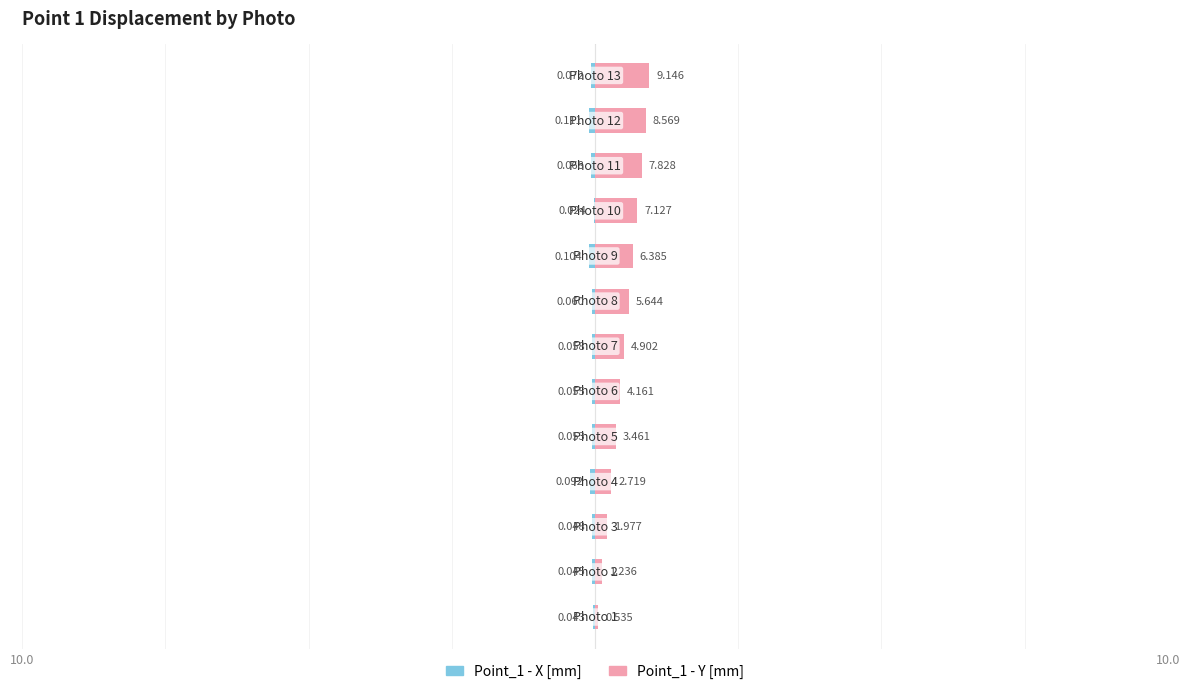

List the series in order of their peak value, lowest first.

Point_1 - X [mm], Point_1 - Y [mm]